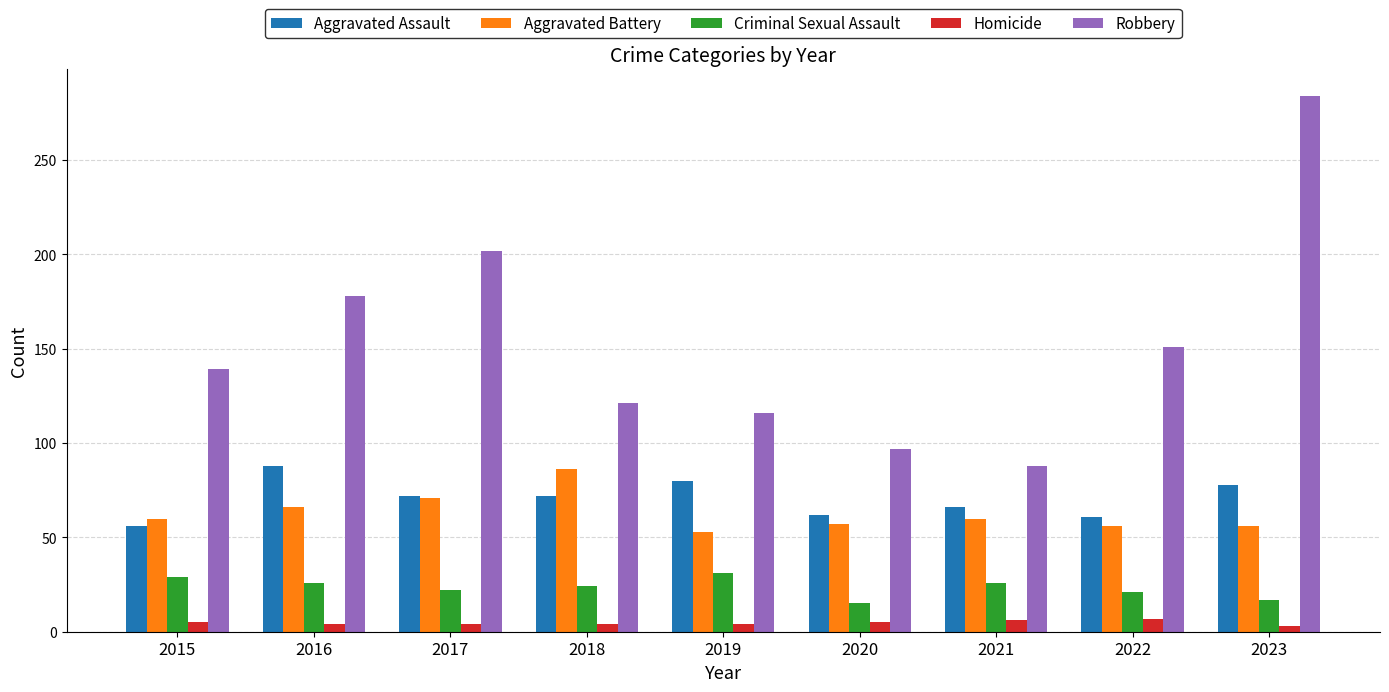

Which label corresponds to the largest value in the chart?

2023